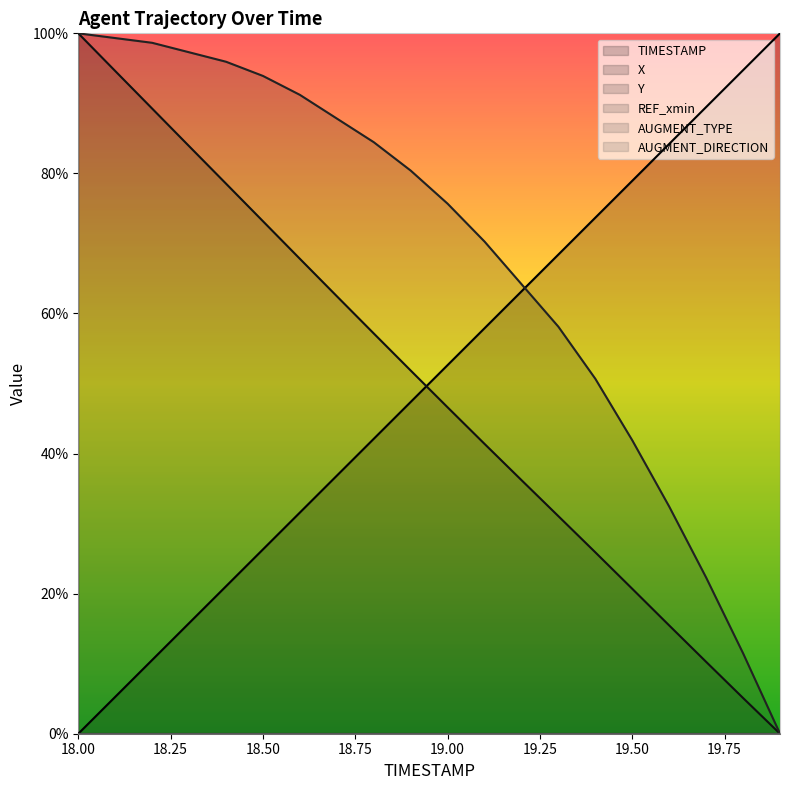

Reading left to right, what are all the values shown in this chart?

TIMESTAMP: 0.0	5.3	10.5	15.8	21.1	26.3	31.6	36.8	42.1	47.4	52.6	57.9	63.2	68.4	73.7	78.9	84.2	89.5	94.7	100.0
X: 100.0	94.6	89.3	83.9	78.5	73.2	67.8	62.5	57.2	51.9	46.6	41.4	36.2	31.1	25.9	20.7	15.5	10.3	5.1	0.0
Y: 100.0	99.3	98.6	97.3	95.9	93.9	91.2	87.8	84.5	80.4	75.7	70.3	64.2	58.1	50.7	41.9	32.4	22.3	11.5	0.0